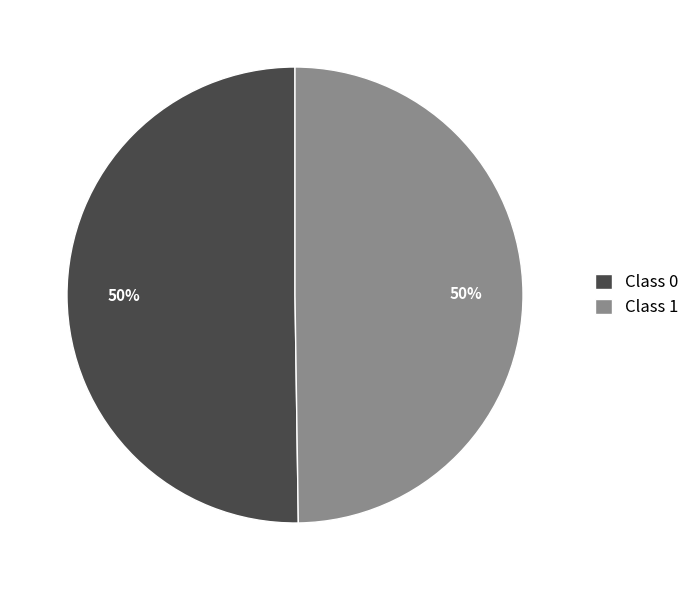

To the nearest percent, what percentage of the pie is Class 1?

50%